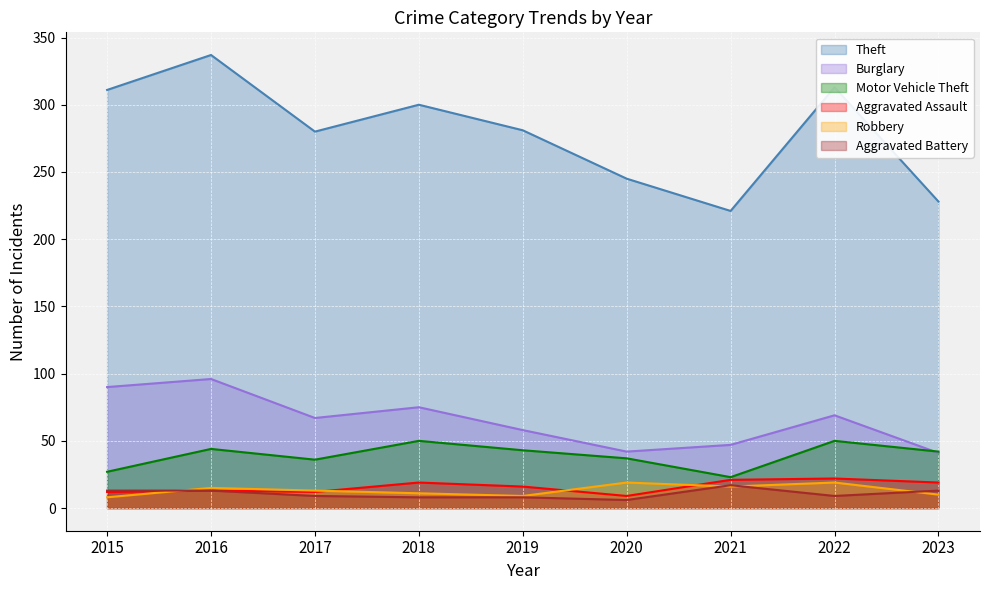

The Theft series shows 141 at 2021. True or false?

False